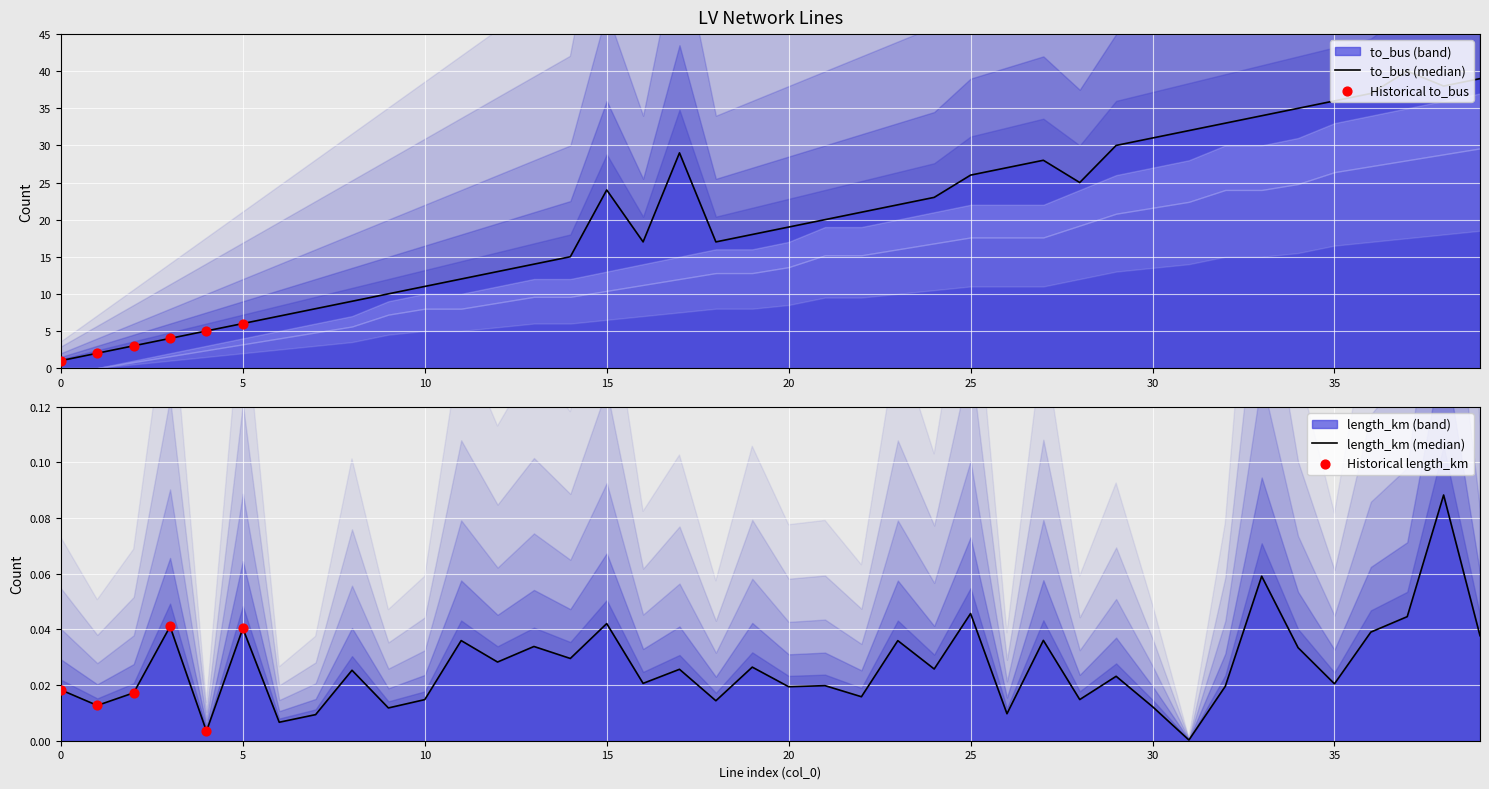

At how many categories does at least one series exceed 30?

10